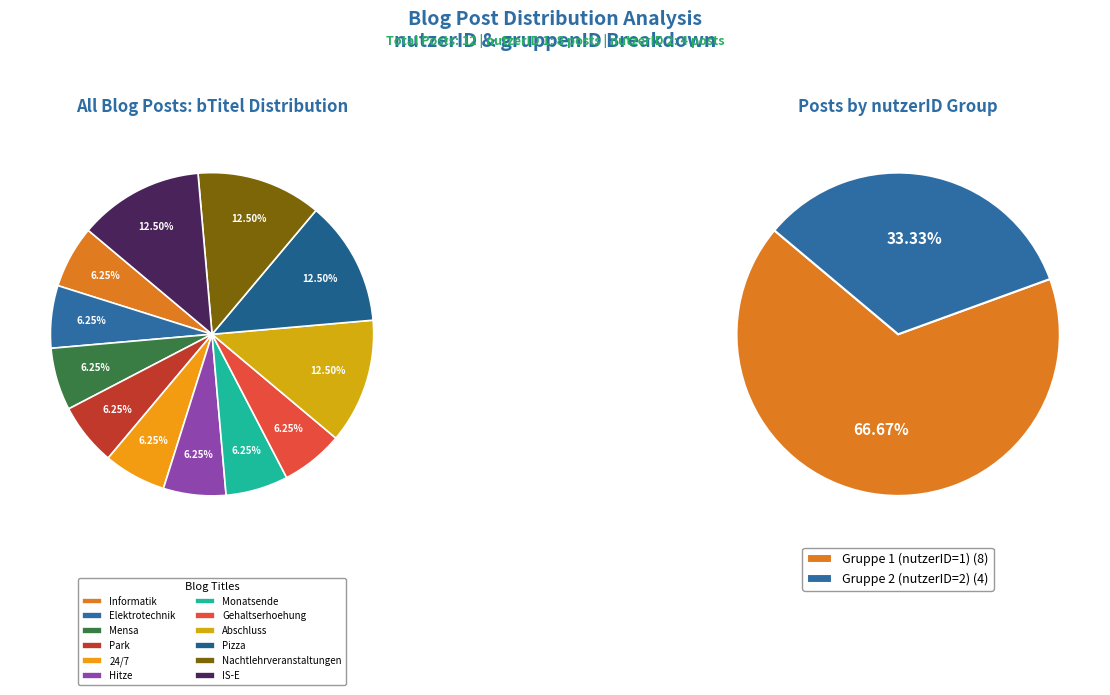

To the nearest percent, what portion does Abschluss represent?

12%